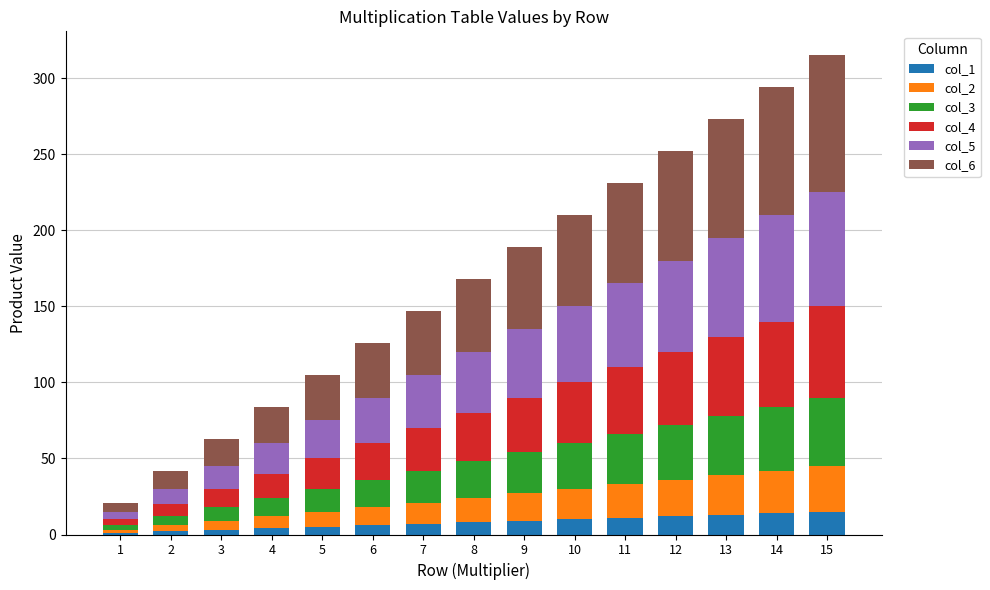

The col_1 series shows 12 at 12. True or false?

True